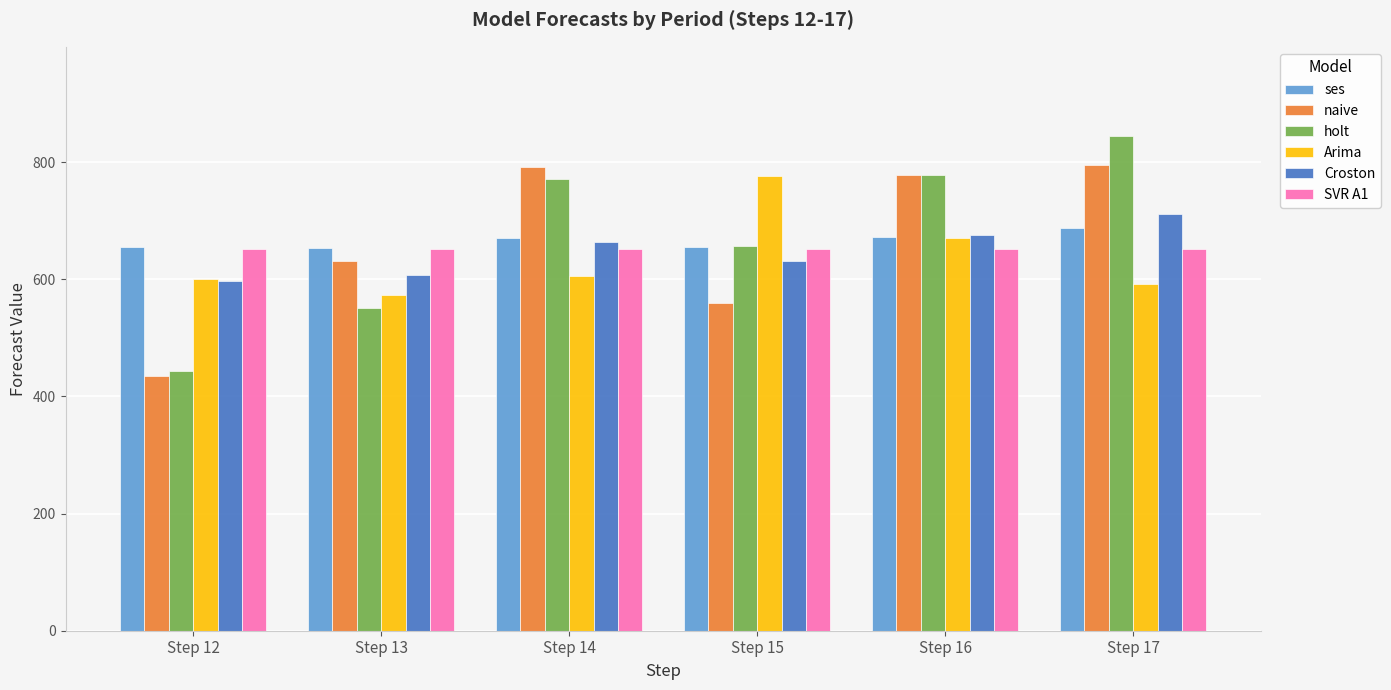

What is the highest value of the ses series?

687.0